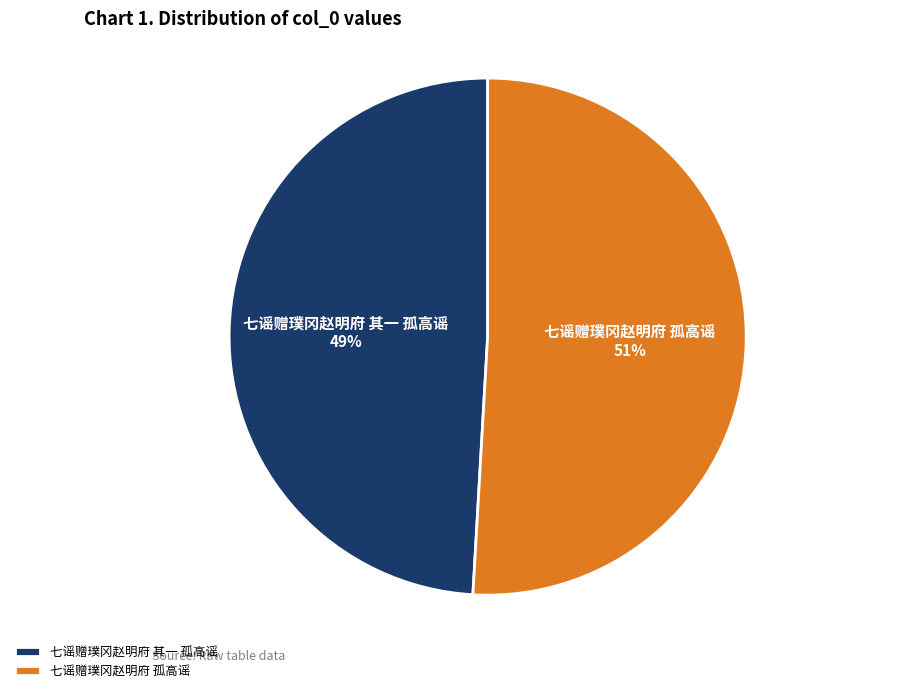

Which category has the smallest portion of the pie?

七谣赠璞冈赵明府 其一 孤高谣